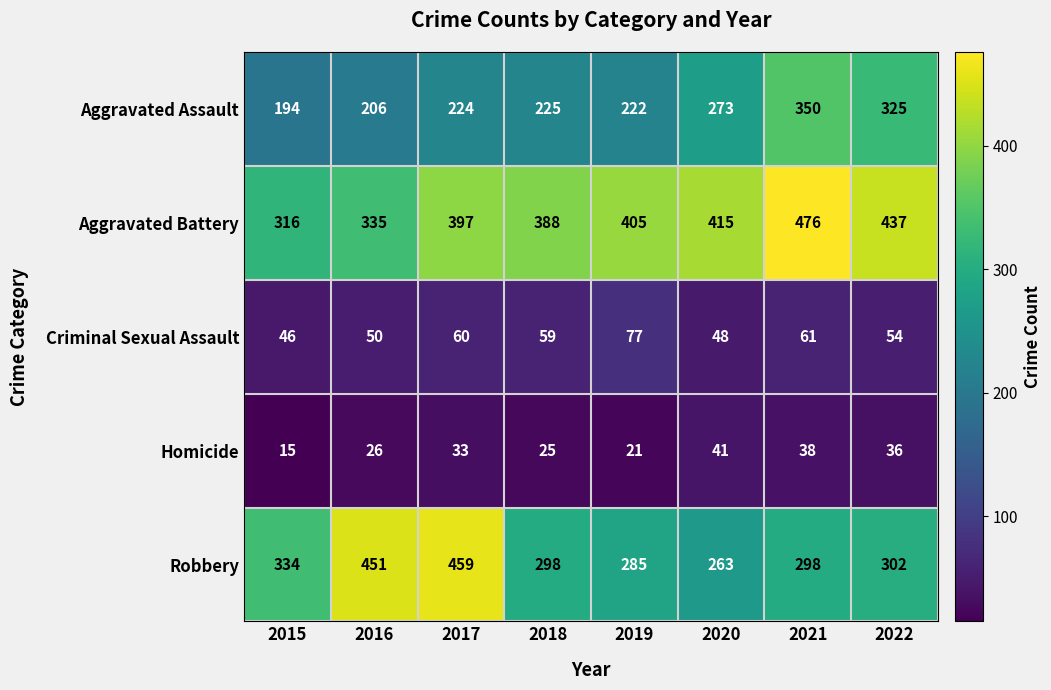

What is the difference between the second highest and minimum values in the Criminal Sexual Assault series?

15